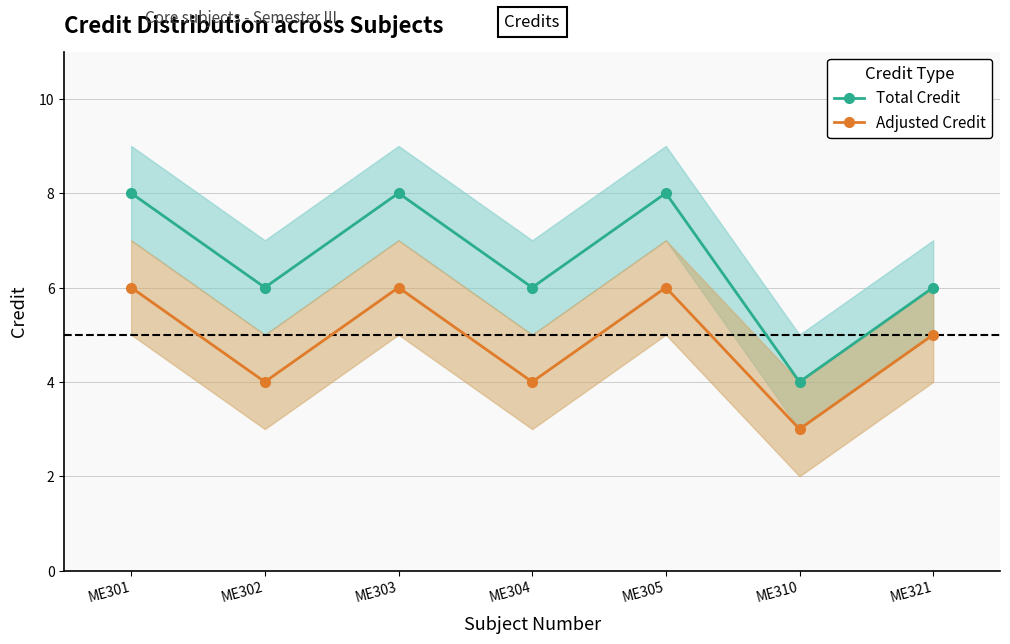

What is the total value across all series at ME310?

7